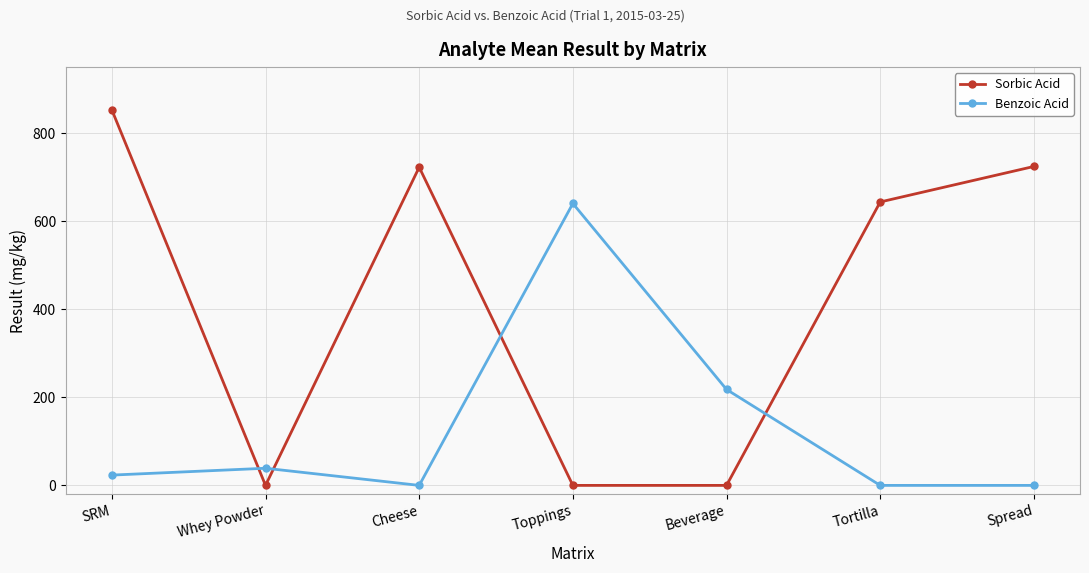

At how many categories does at least one series exceed 573?

5